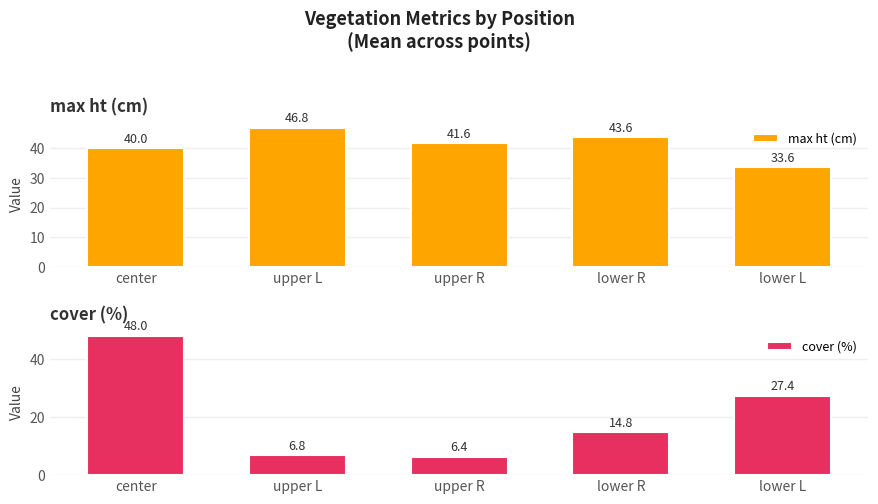

How many data points does each series have?

5